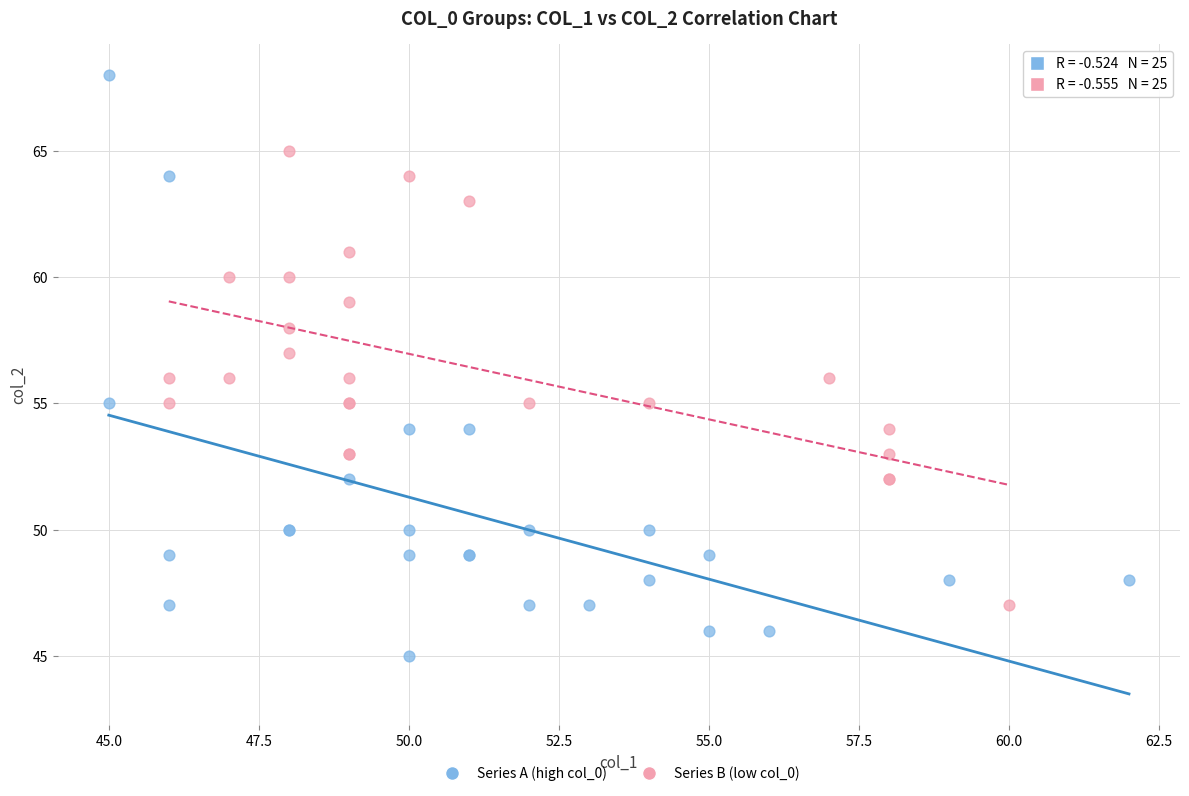

What are all the series names shown in the legend?

Series A (high col_0), Series B (low col_0)